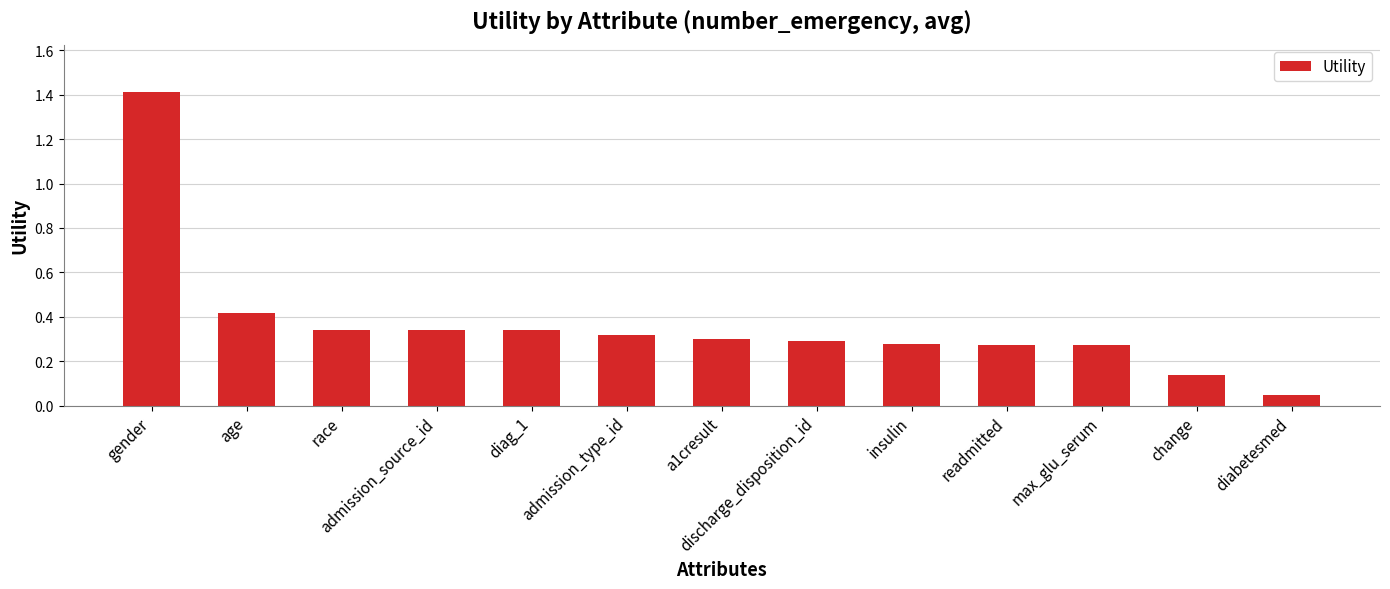

What is the label of the 12th bar from the right?

age